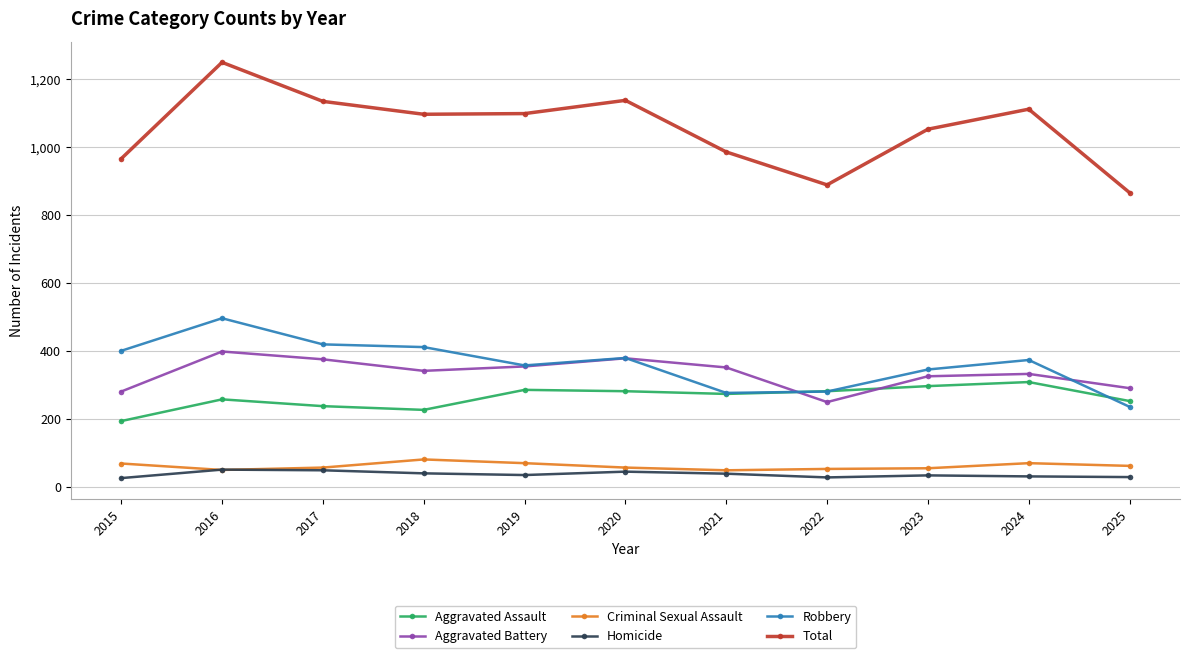

At which category does the chart reach its peak across all series?

2016